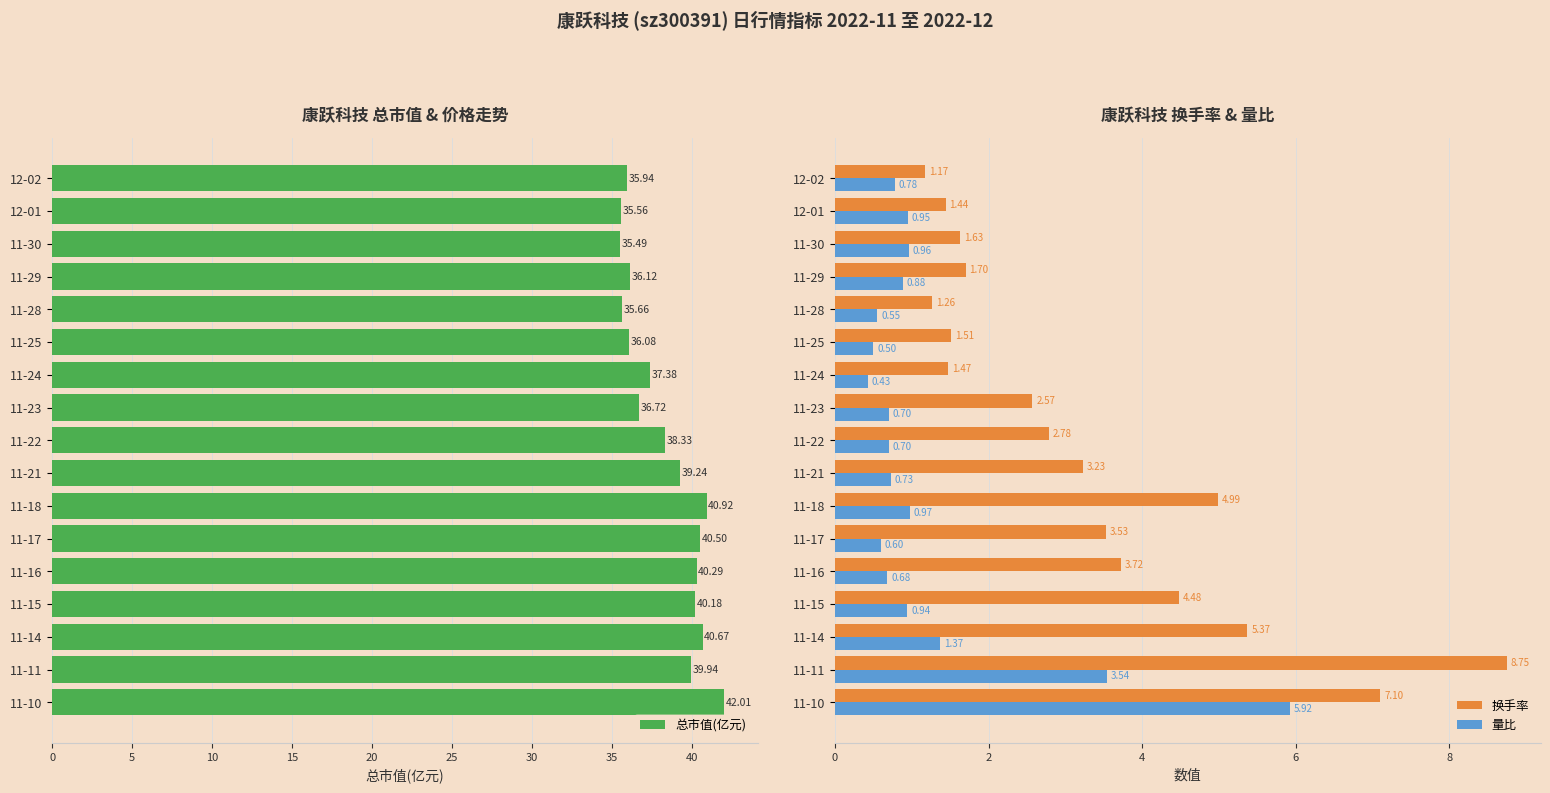

What is the value of the 量比 bar at the 17th from the left?

5.9